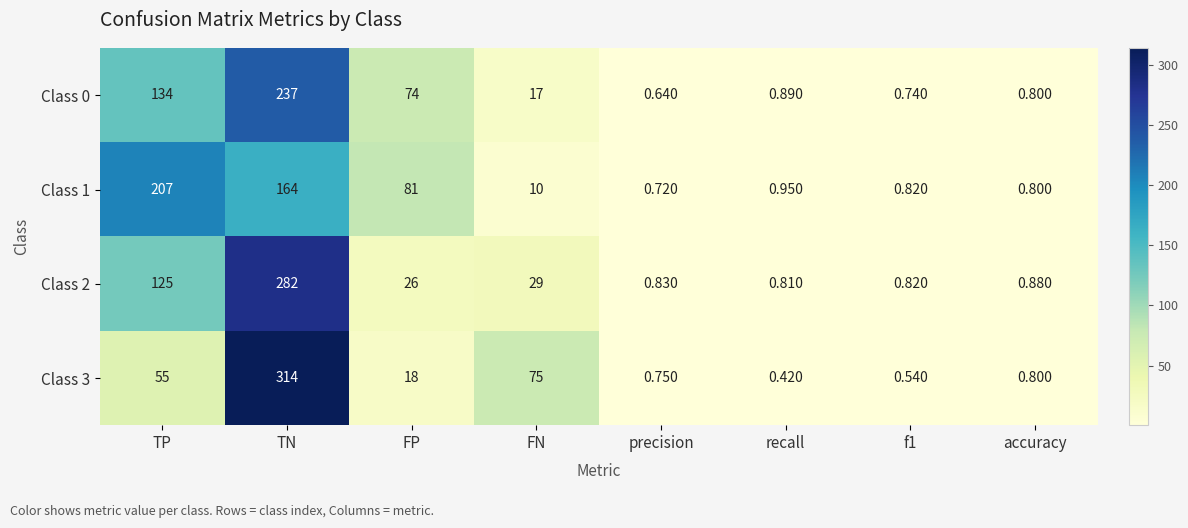

What is the maximum value shown in the chart?

314.0